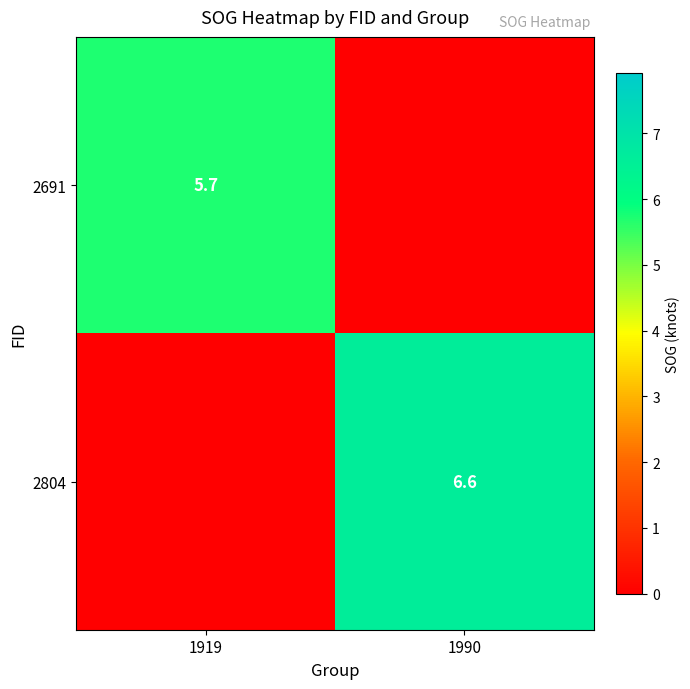

Is the value of 2691 at 1919 greater than the value of 2804 at 1990?

No